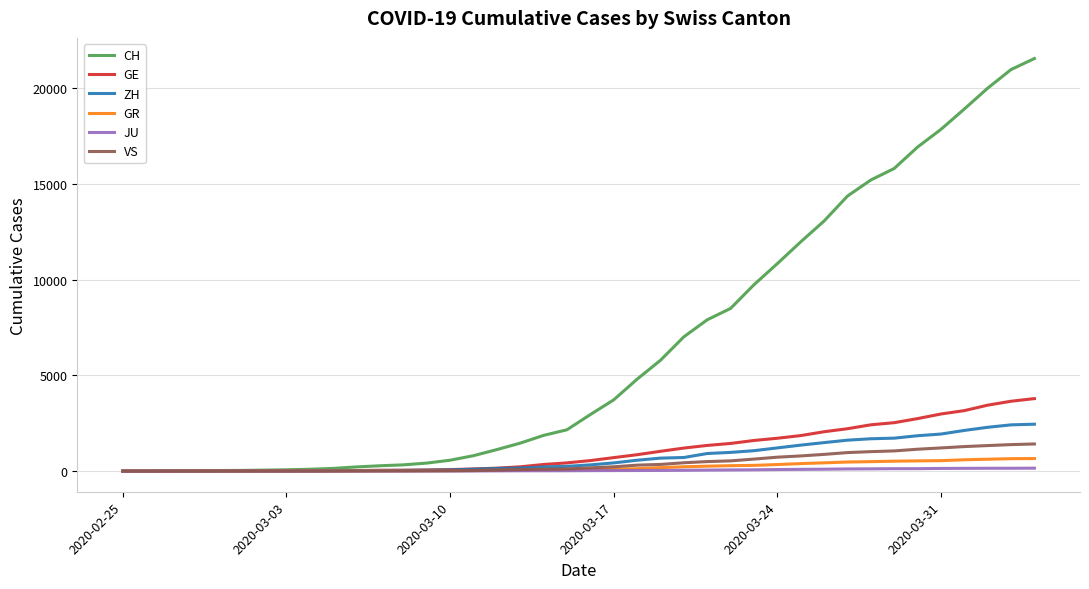

Which series has the largest total across all categories?

CH